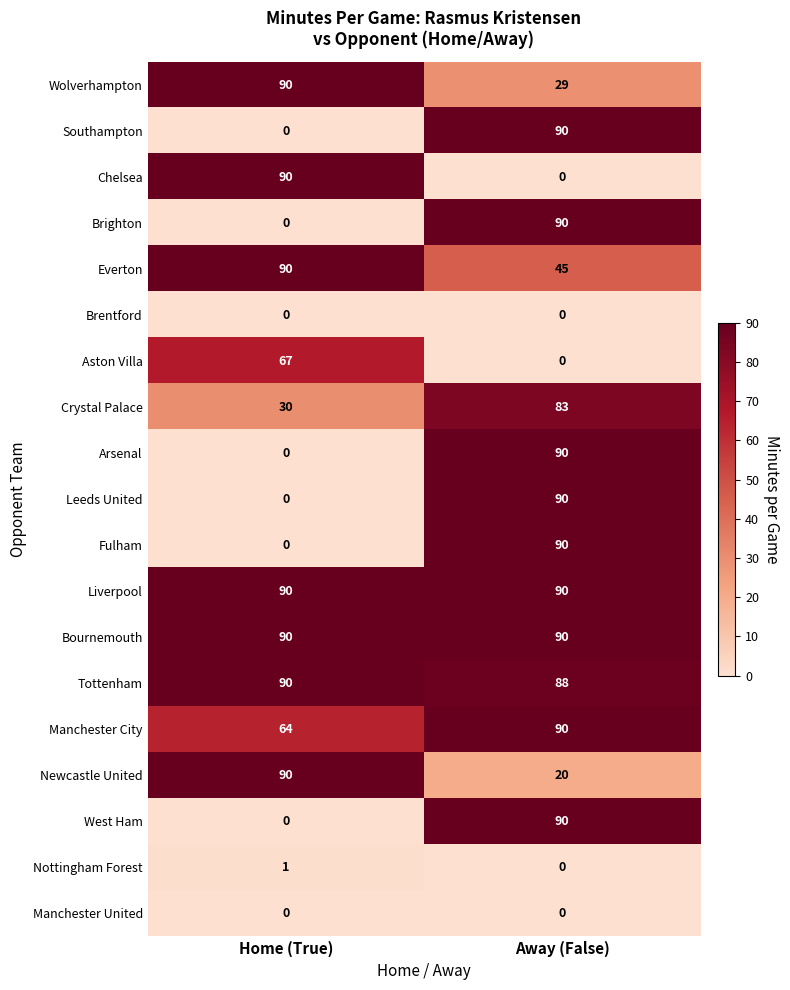

What is the spread (max minus min) of values at Home (True)?

90